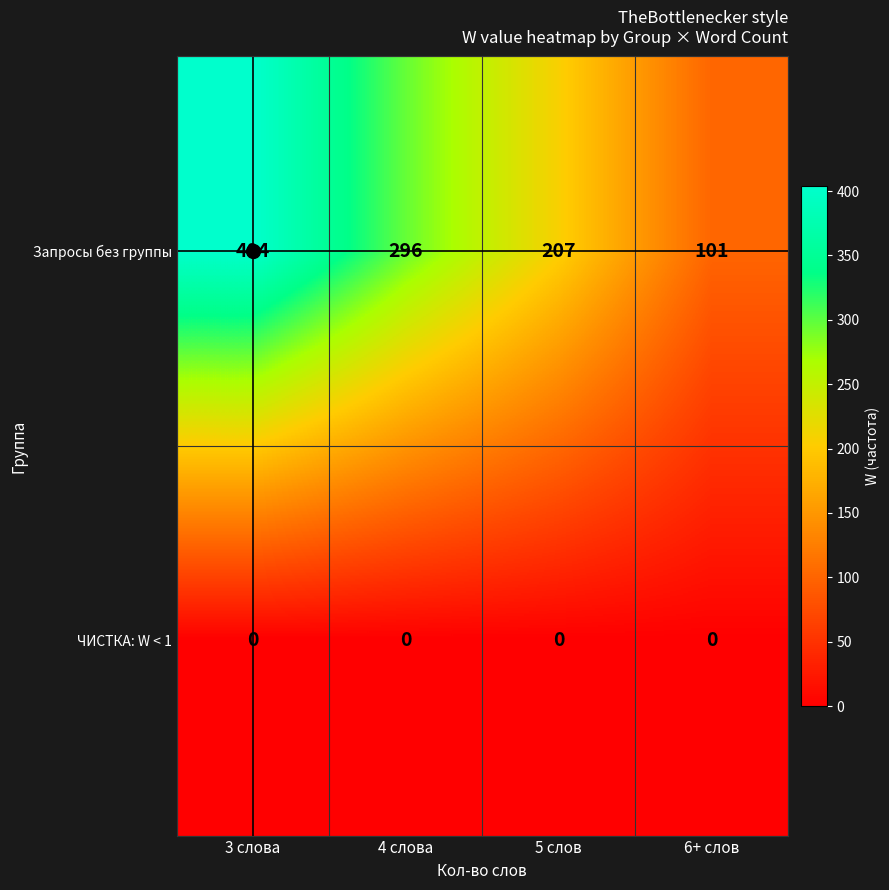

List the series in order of their peak value, highest first.

Запросы без группы, ЧИСТКА: W < 1